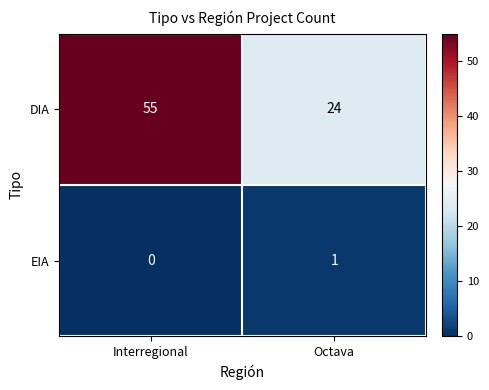

What is the difference between the highest and lowest values at Interregional?

55